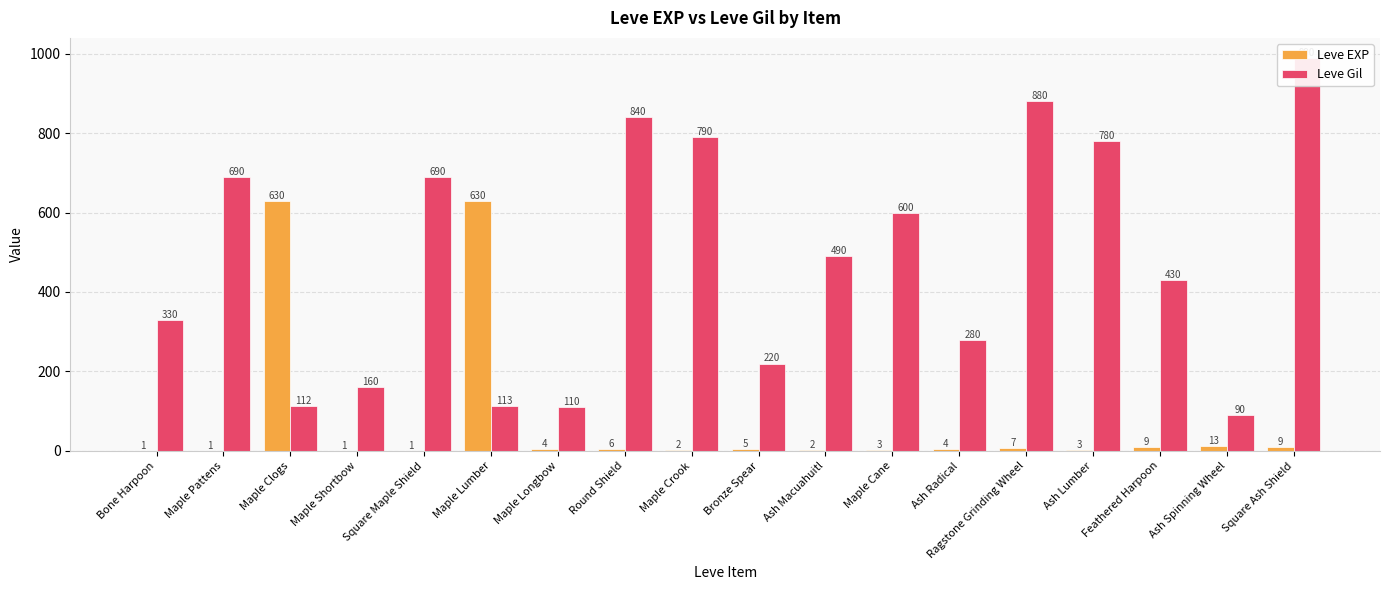

List the labels in order of Leve EXP value, smallest first.

Bone Harpoon, Maple Pattens, Maple Shortbow, Square Maple Shield, Maple Crook, Ash Macuahuitl, Maple Cane, Ash Lumber, Maple Longbow, Ash Radical, Bronze Spear, Round Shield, Ragstone Grinding Wheel, Feathered Harpoon, Square Ash Shield, Ash Spinning Wheel, Maple Clogs, Maple Lumber